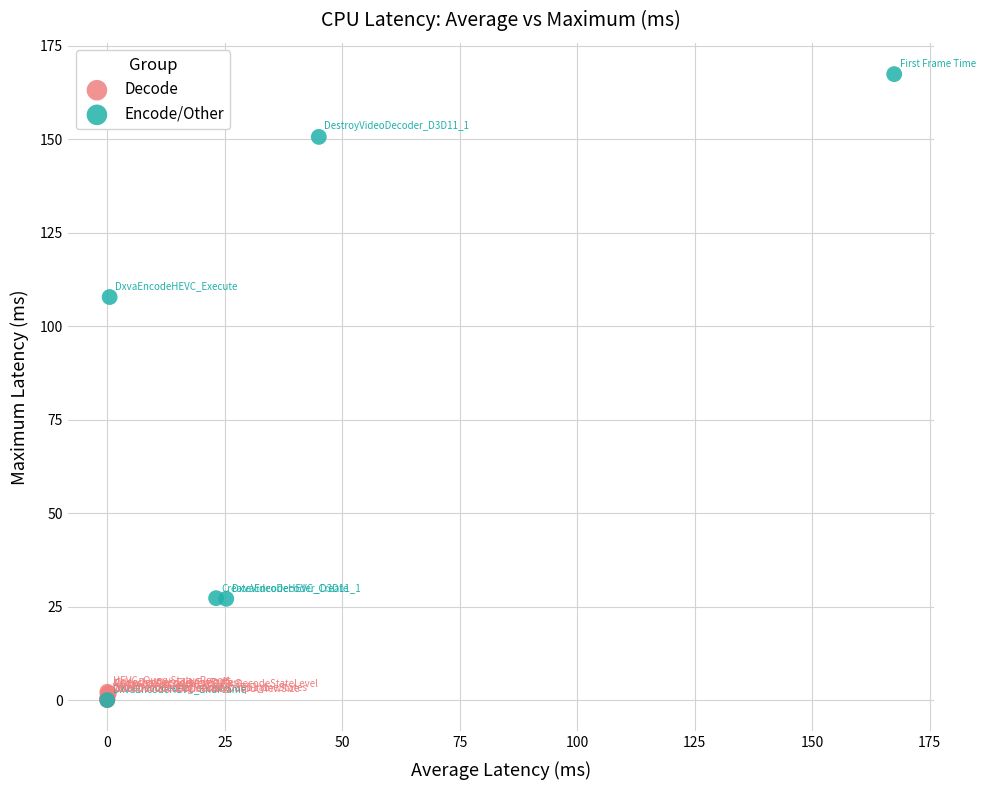

What are all the series names shown in the legend?

Decode, Encode/Other